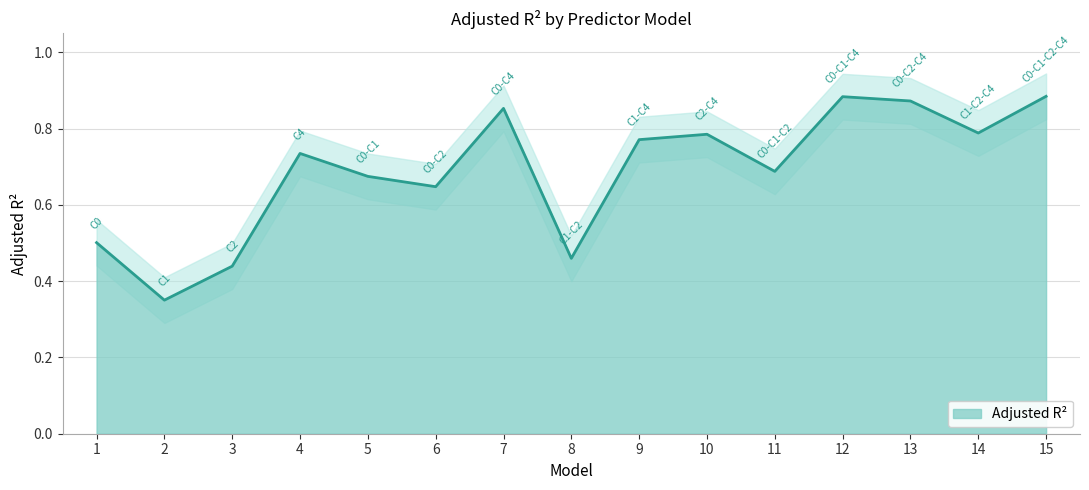

Count the values in the range 0 to 1.

15